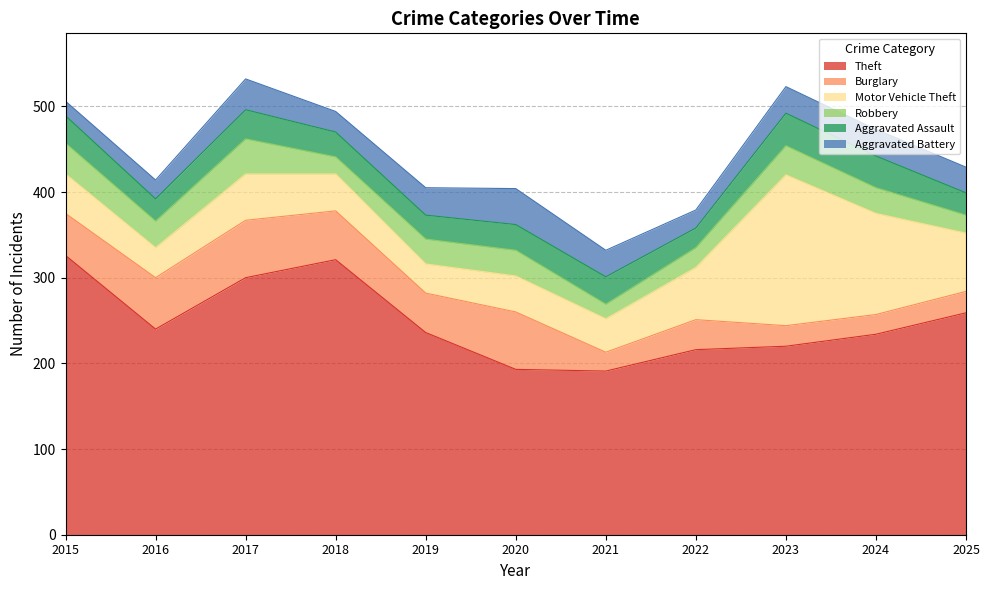

True or false: Aggravated Battery has a value of 4 at 2015.

False